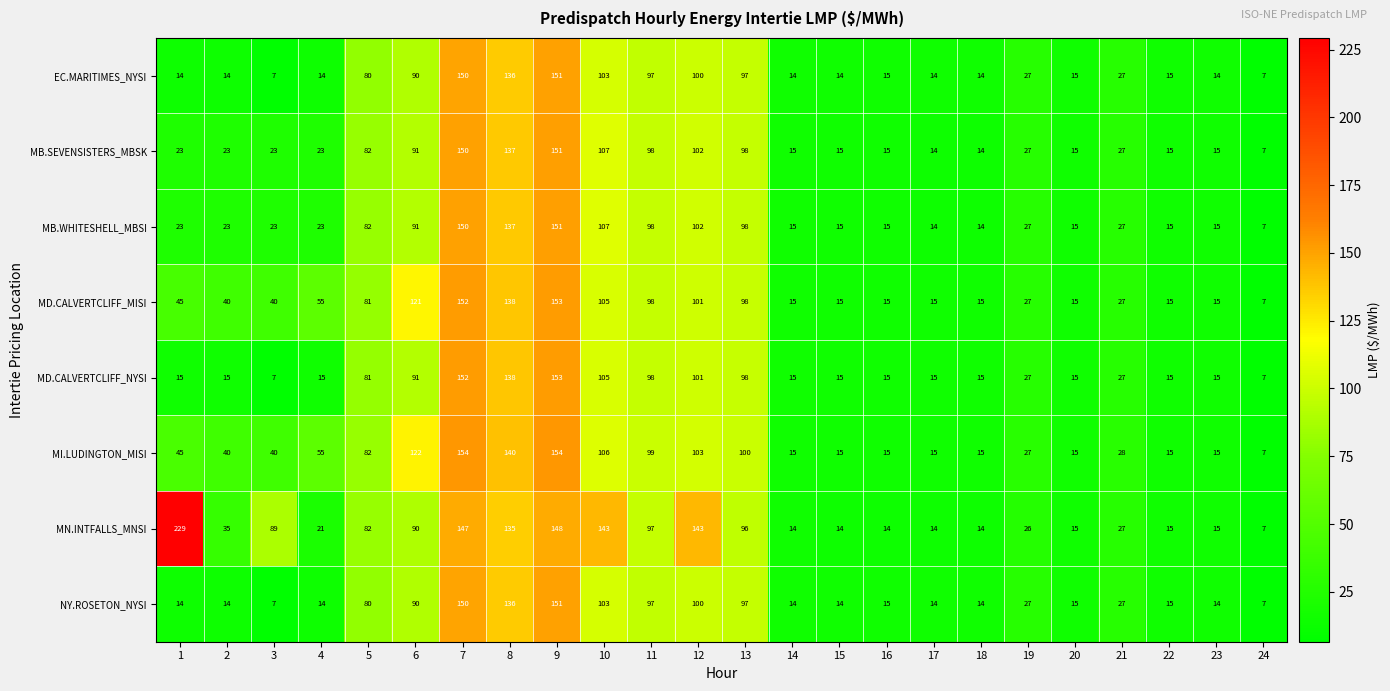

How many data points in MB.SEVENSISTERS_MBSK are less than 23?

9